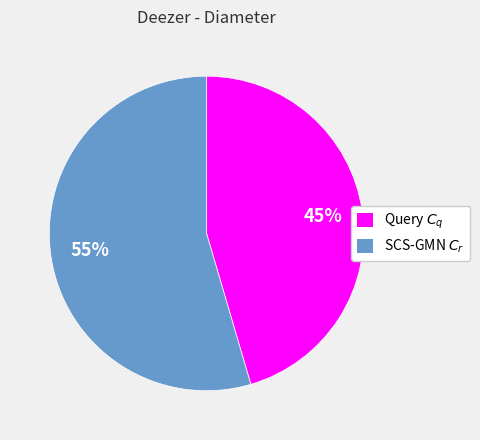

Is the sum of SCS-GMN $C_r$ and Query $C_q$ greater than half?

Yes